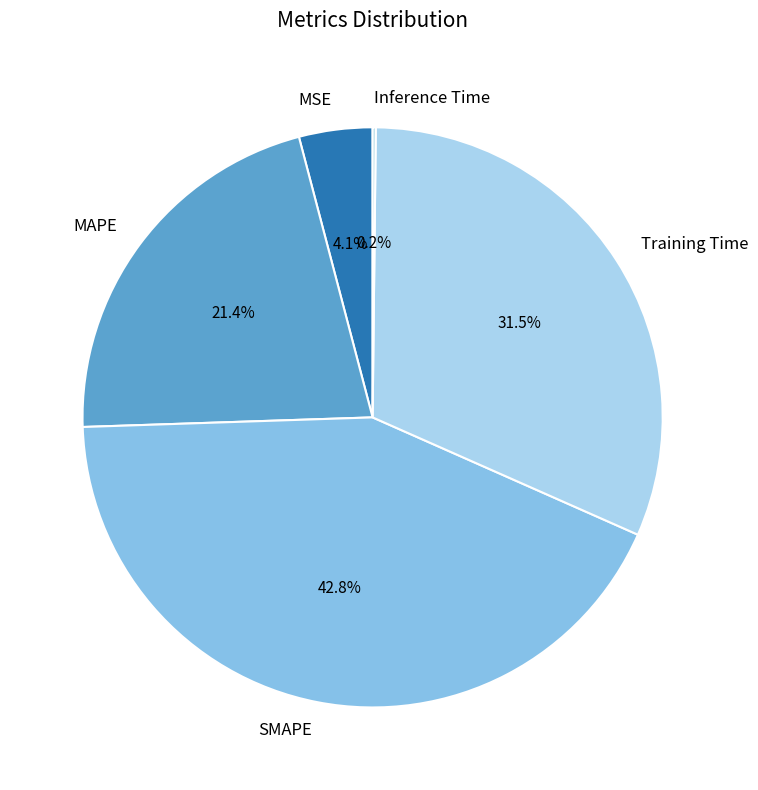

Which slice is the largest?

SMAPE